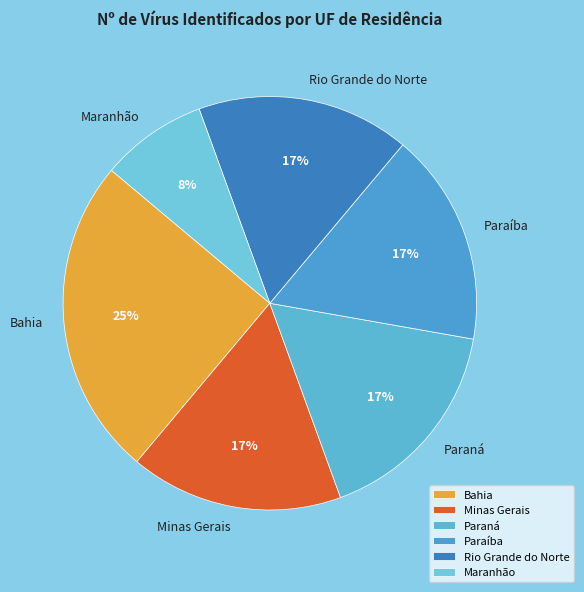

Is the sum of Maranhão and Minas Gerais greater than half?

No